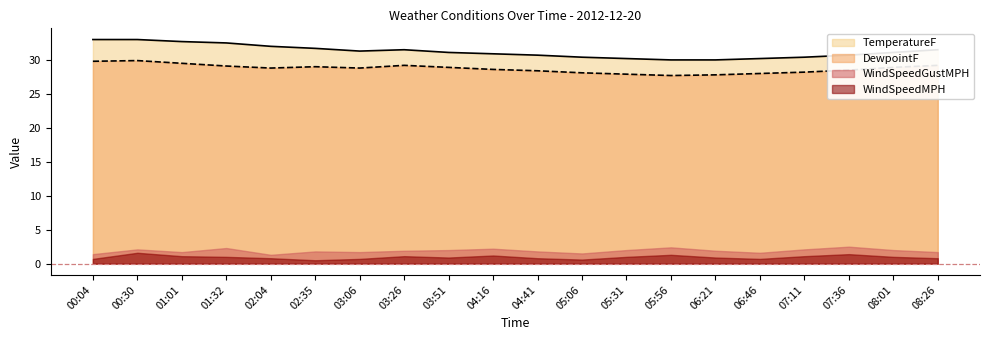

Which series changed the most between 00:04 and 03:26?

TemperatureF